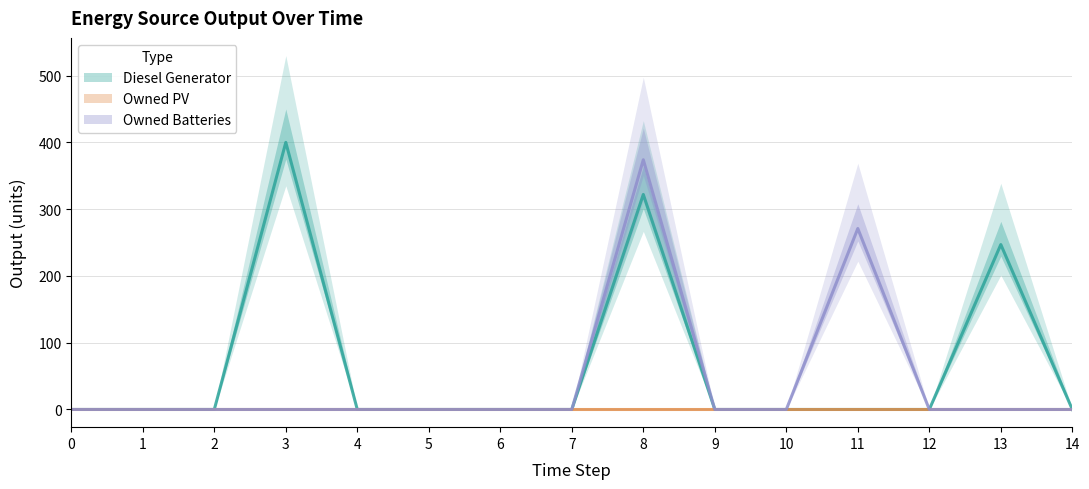

Count the number of categories in the chart.

15